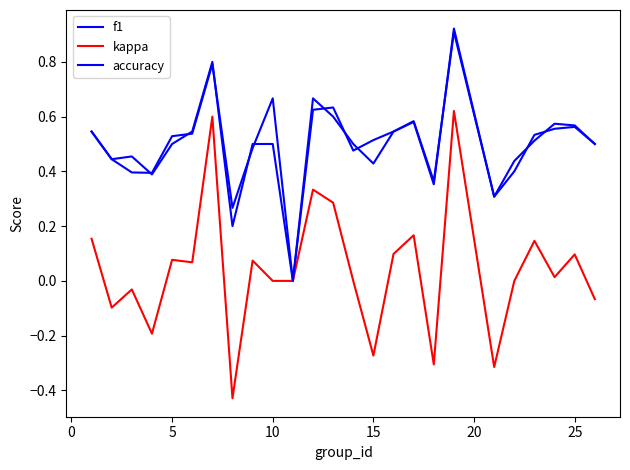

Which series has the largest range (max minus min)?

kappa